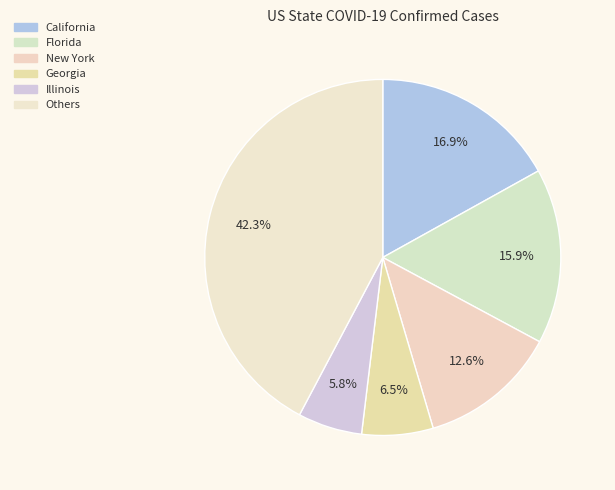

How many slices are in this pie chart?

6